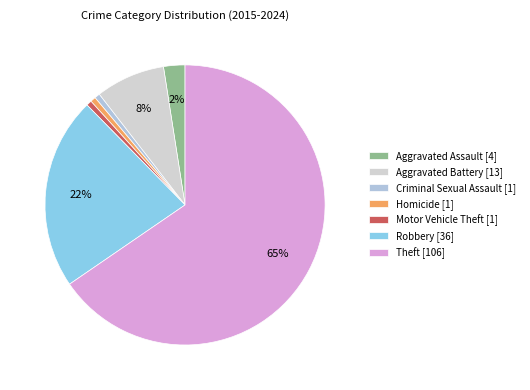

What portion of the pie excludes Motor Vehicle Theft?

99.4%